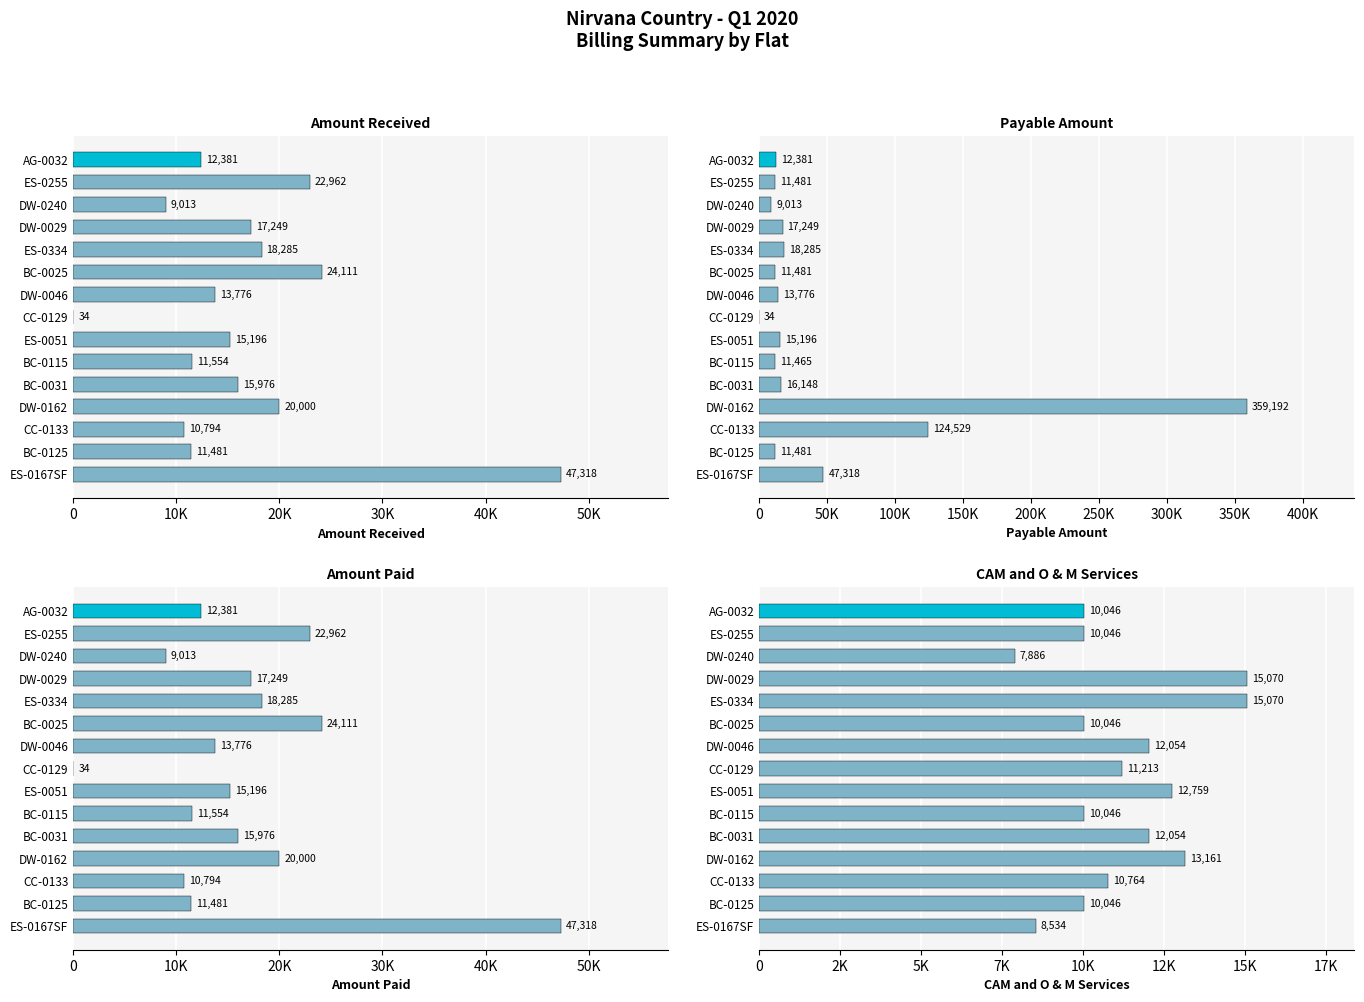

How many series are shown in this chart?

4